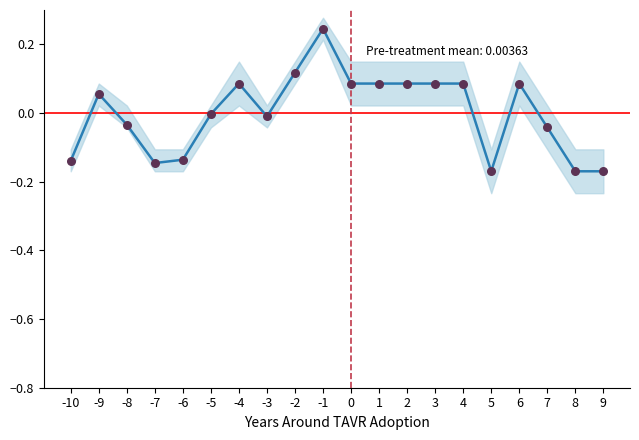

What is the change in value from -4 to 7?

-0.1